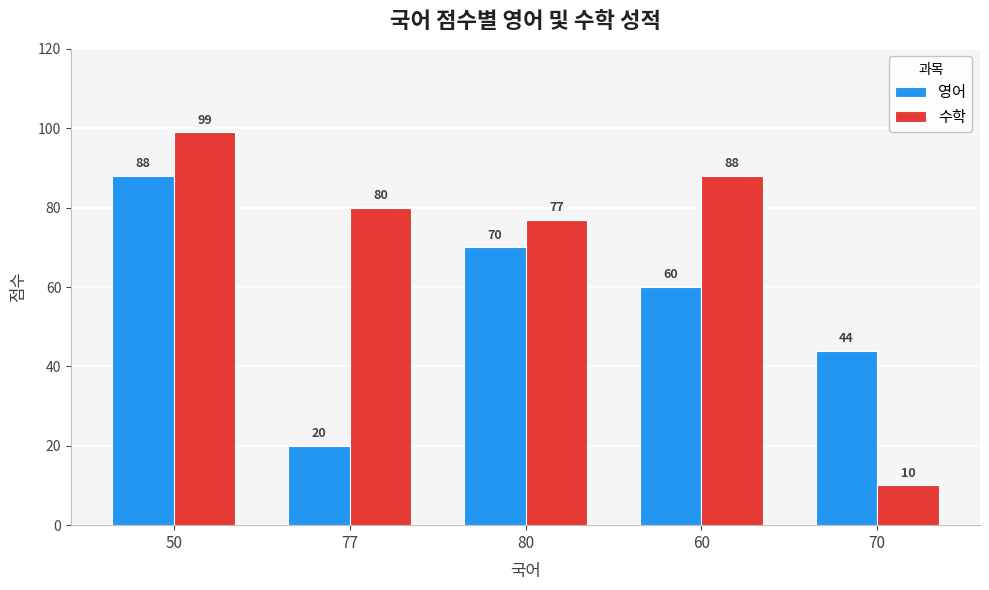

What is the highest value of the 영어 series?

88